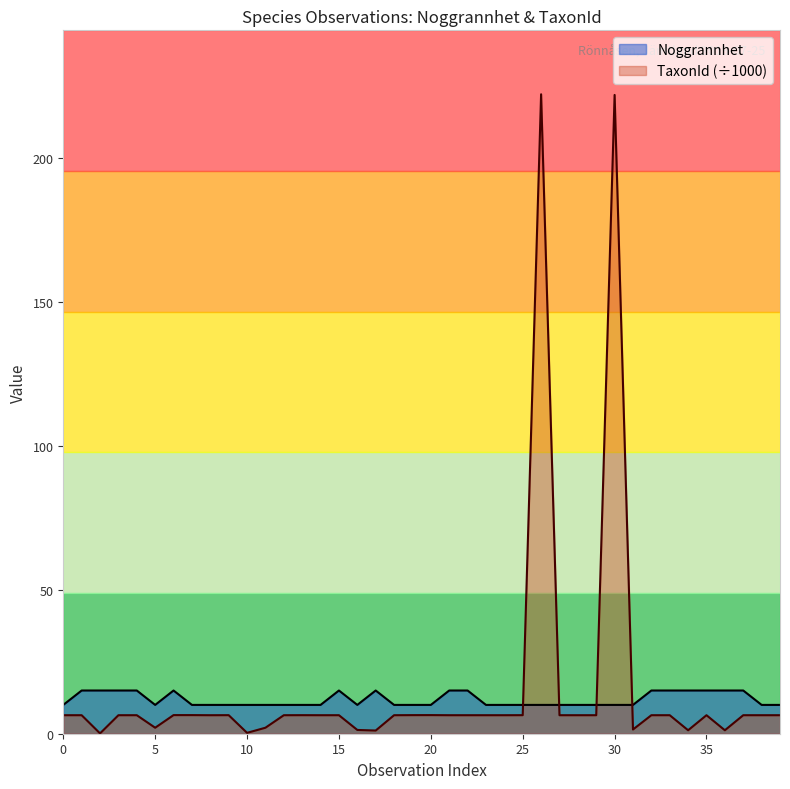

What is the label of the 9th point from the right?

31